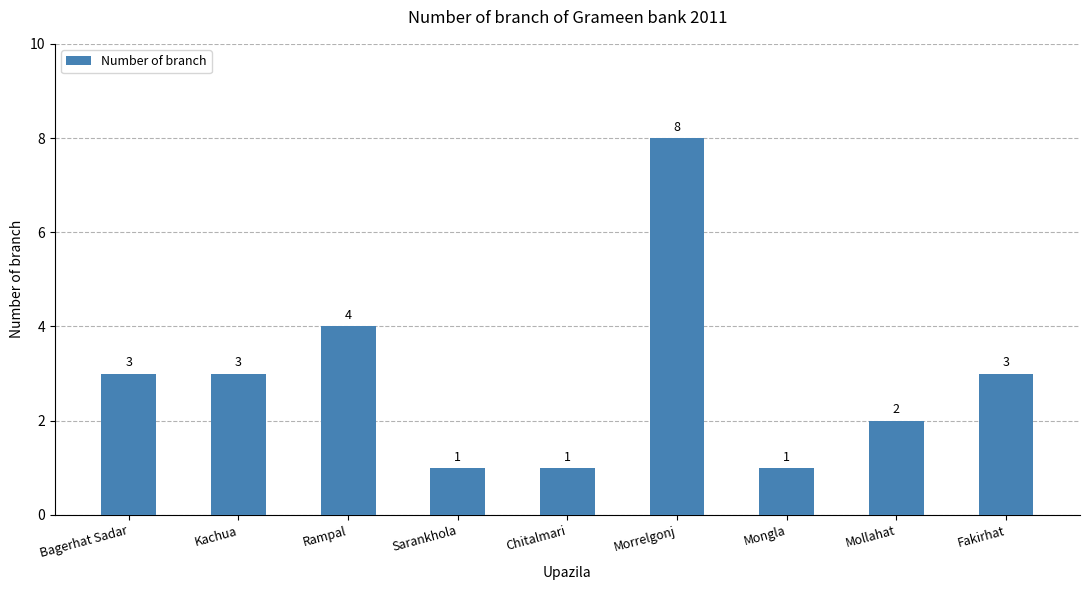

True or false: the data shows 1 at Sarankhola.

True